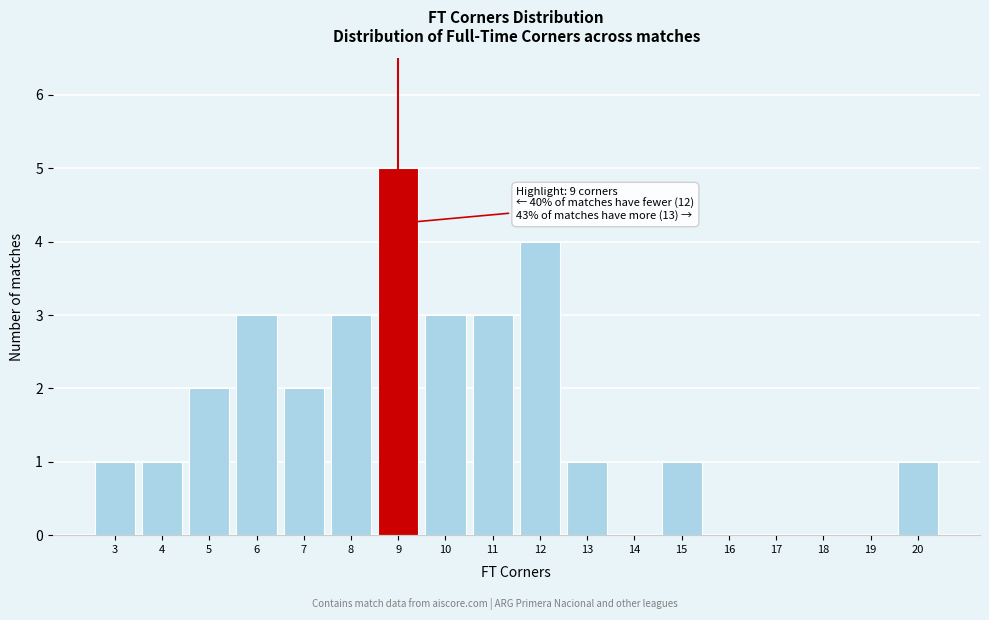

Over which range of the x-axis is the bar tallest?

8.5 to 9.5